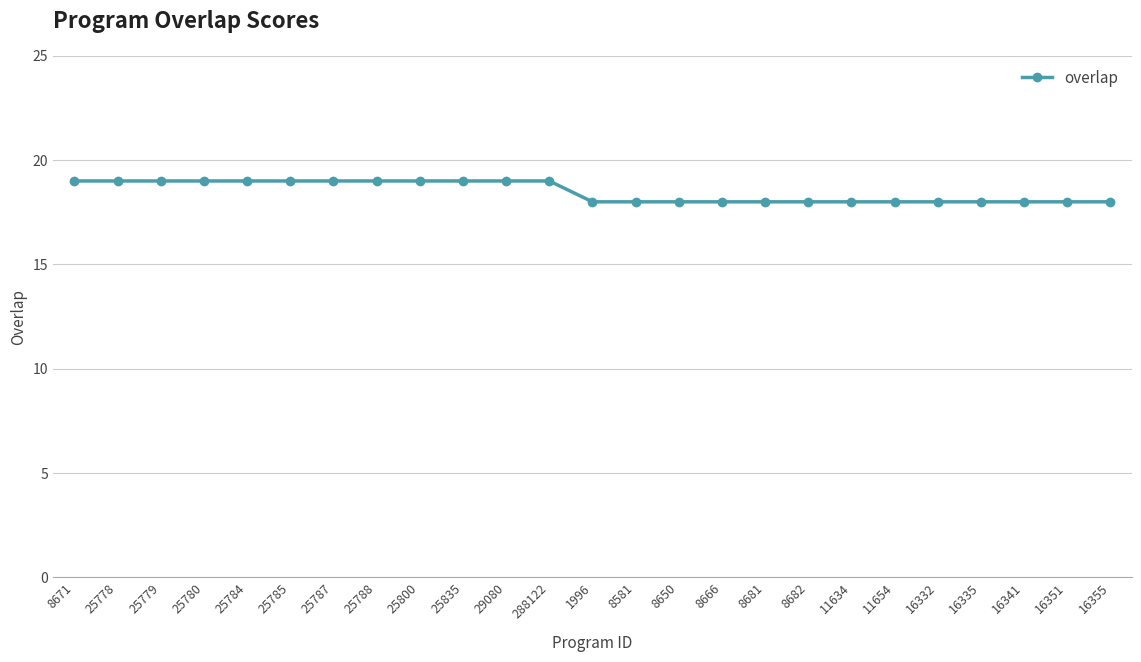

Reading right to left, what are all the values shown in this chart?

18	18	18	18	18	18	18	18	18	18	18	18	18	19	19	19	19	19	19	19	19	19	19	19	19